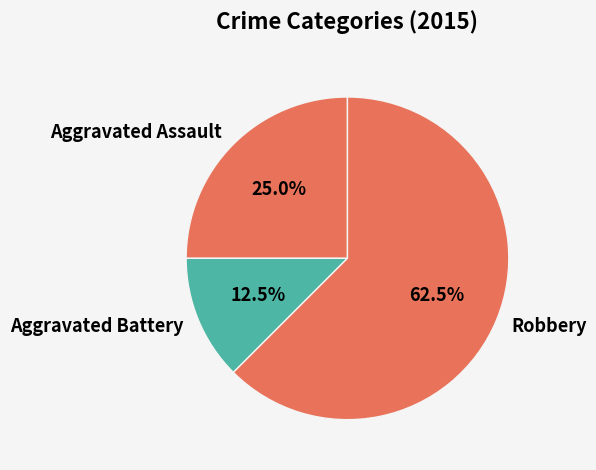

Approximately how many times larger is the value at Aggravated Battery compared to Robbery?

0.2